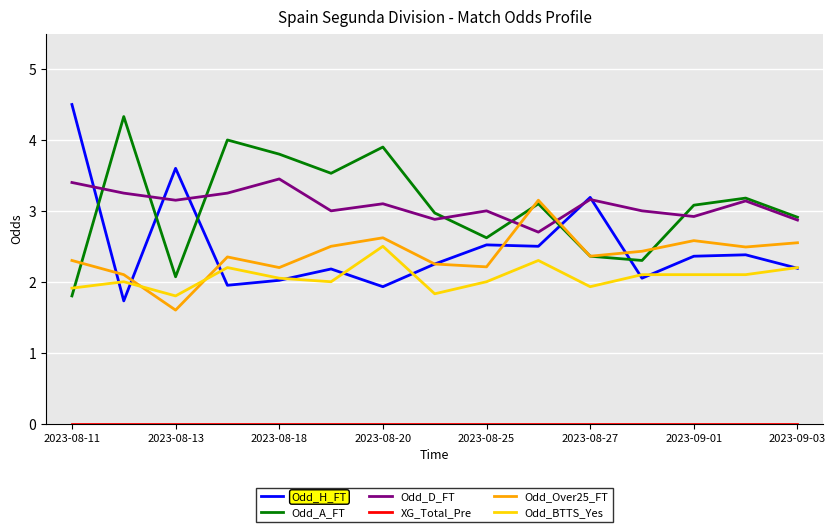

After their last crossing, which series has the higher values: Odd_Over25_FT or Odd_D_FT?

Odd_D_FT